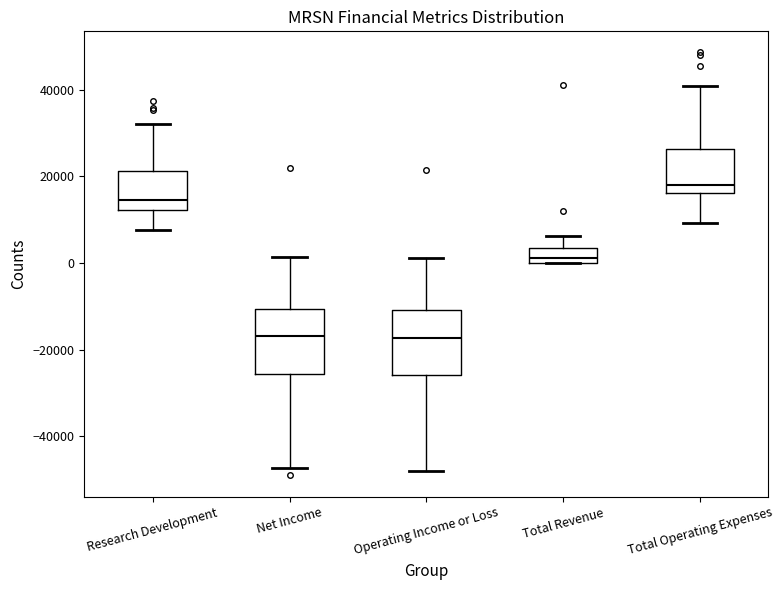

Reading left to right, transcribe this box plot: for each box, give where its median line is, the range the box spans, and where its two whiskers end, as read against the y-axis. The values are not printed on the chart, so give them approximately, as read against the axis.

Research Development: median 14000, box 12000 to 22000, whiskers 8000 to 32000
Net Income: median -16000, box -26000 to -10000, whiskers -48000 to 2000
Operating Income or Loss: median -18000, box -26000 to -10000, whiskers -48000 to 2000
Total Revenue: median 2000, box 0 to 4000, whiskers 0 to 6000
Total Operating Expenses: median 18000, box 16000 to 26000, whiskers 10000 to 40000